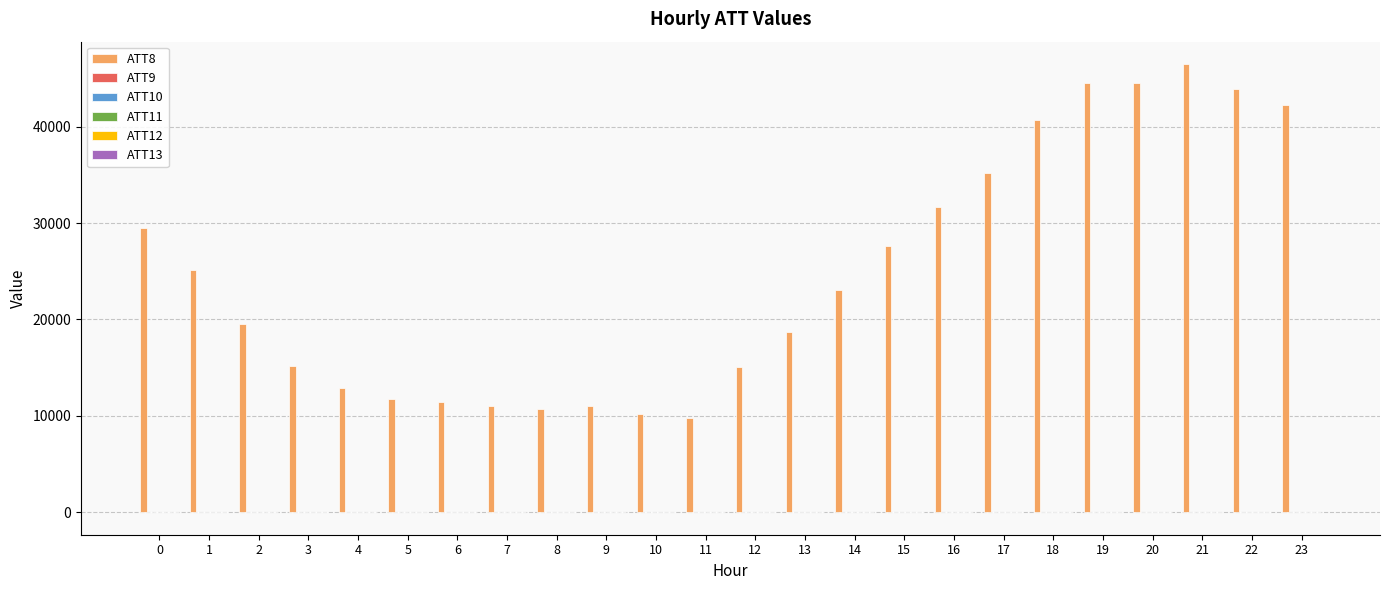

Which series has the largest total across all categories?

ATT8